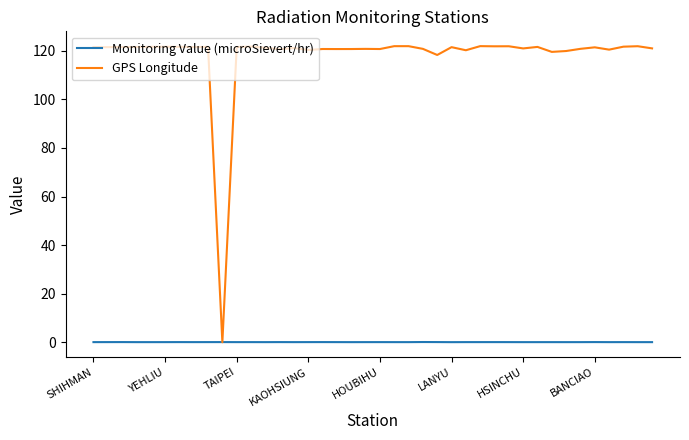

Which series has the largest range (max minus min)?

GPS Longitude